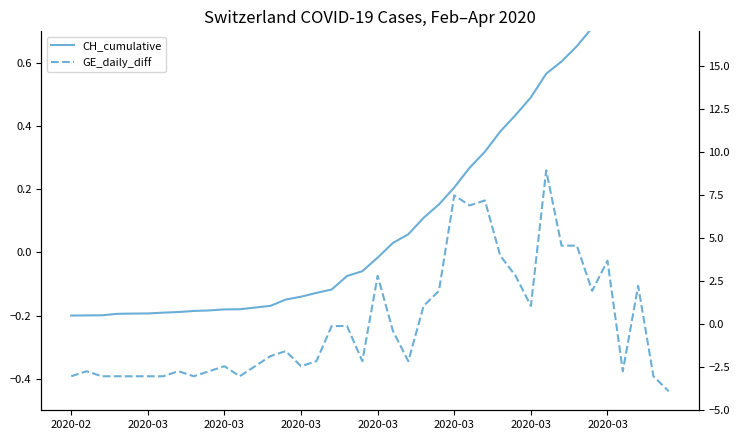

What is the difference between the highest and lowest values at 32?

0.6